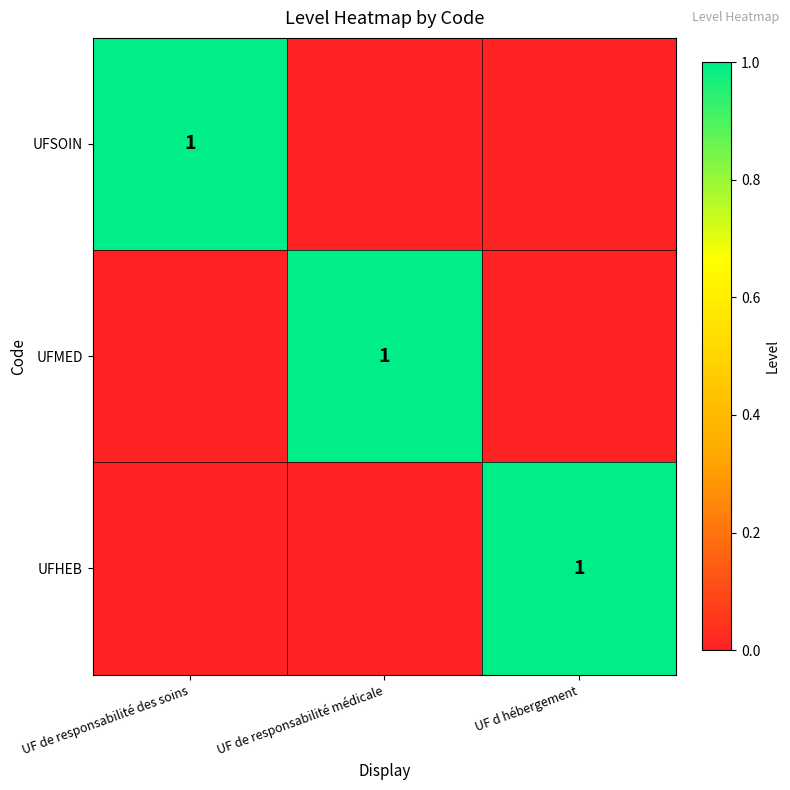

The value of UFMED at UF de responsabilité médicale is 1. True or false?

True